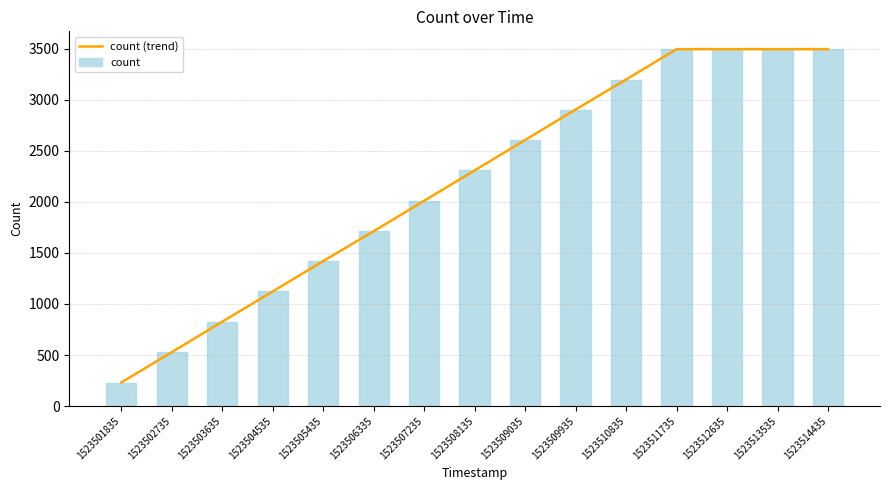

Where is count (trend) nearest to the value 1862?

1523507235